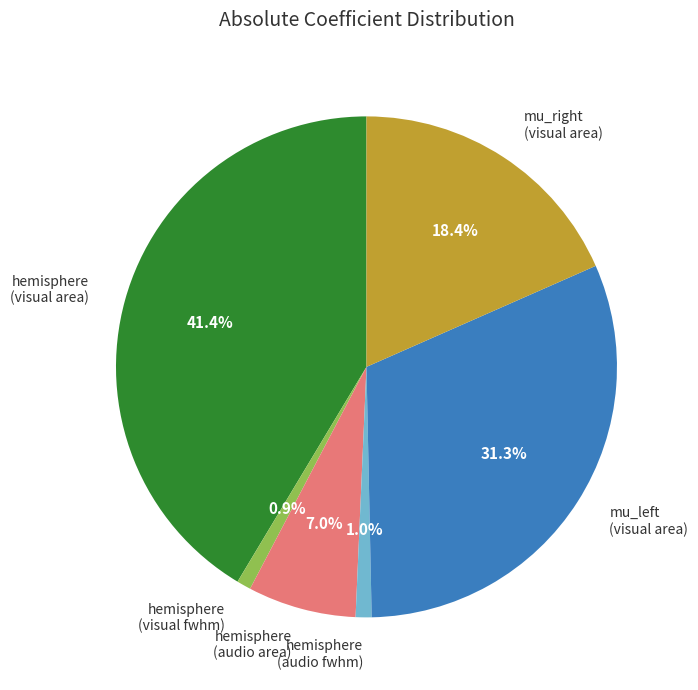

What portion of the pie excludes mu_right (visual area)?

81.6%